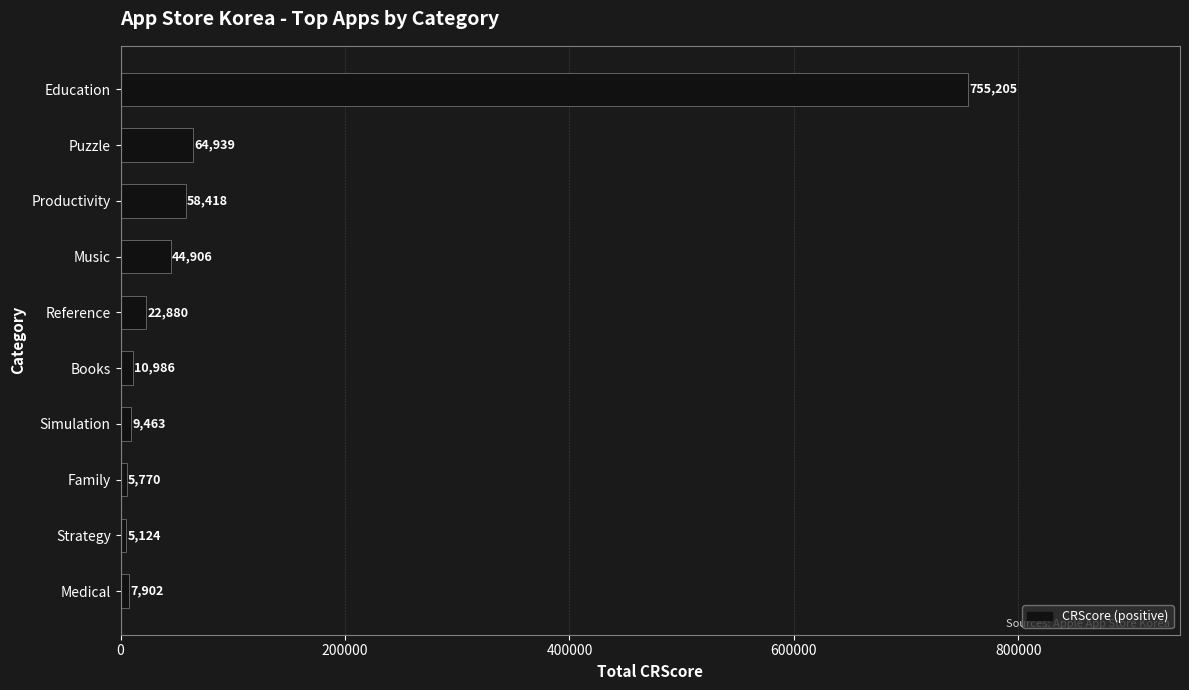

Are the bars grouped side by side (vs. stacked)?

No